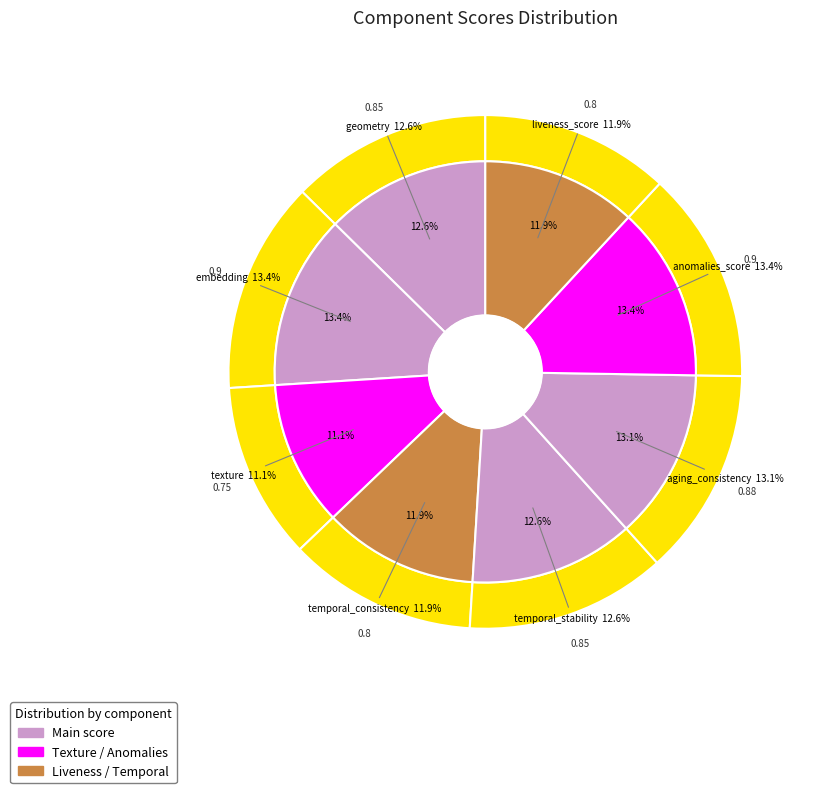

Is the sum of liveness_score and anomalies_score greater than half?

No